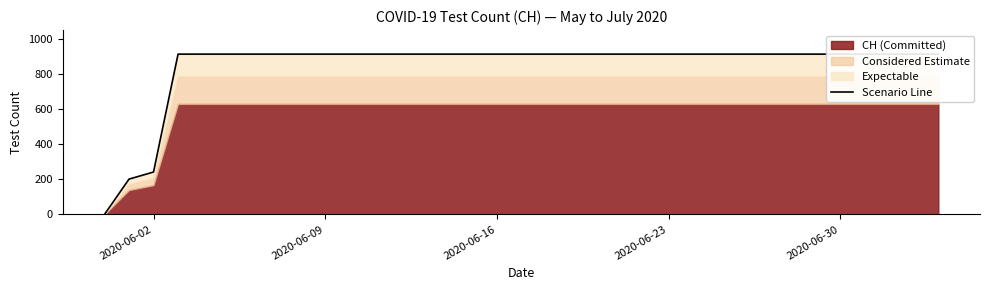

Reading left to right, what are all the values shown in this chart?

0.0	201.5	242.2	914.9	914.9	914.9	914.9	914.9	914.9	914.9	914.9	914.9	914.9	914.9	914.9	914.9	914.9	914.9	914.9	914.9	914.9	914.9	914.9	914.9	914.9	914.9	914.9	914.9	914.9	914.9	914.9	914.9	914.9	914.9	914.9